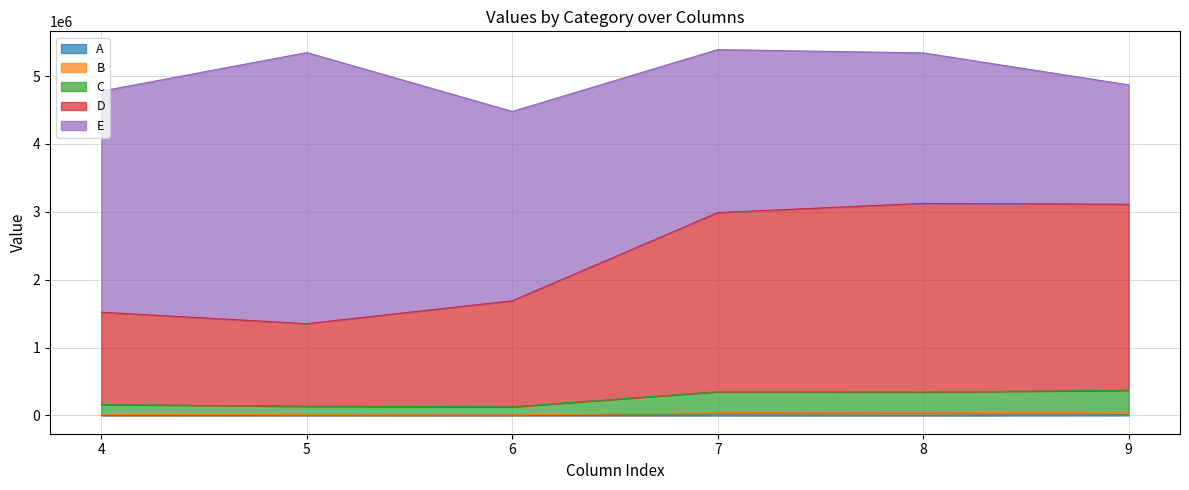

True or false: A and B intersect in this chart.

False